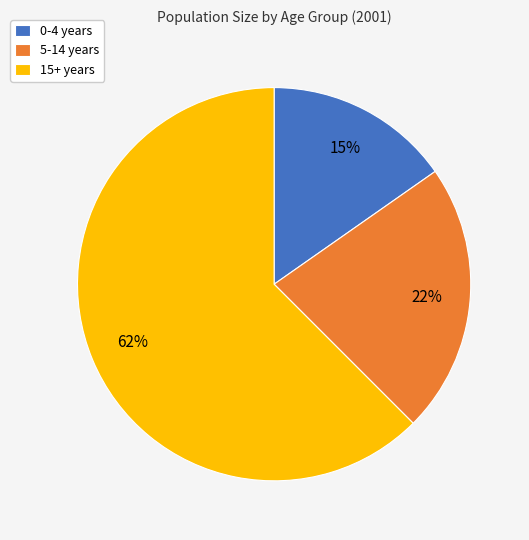

How many segments does this pie chart have?

3